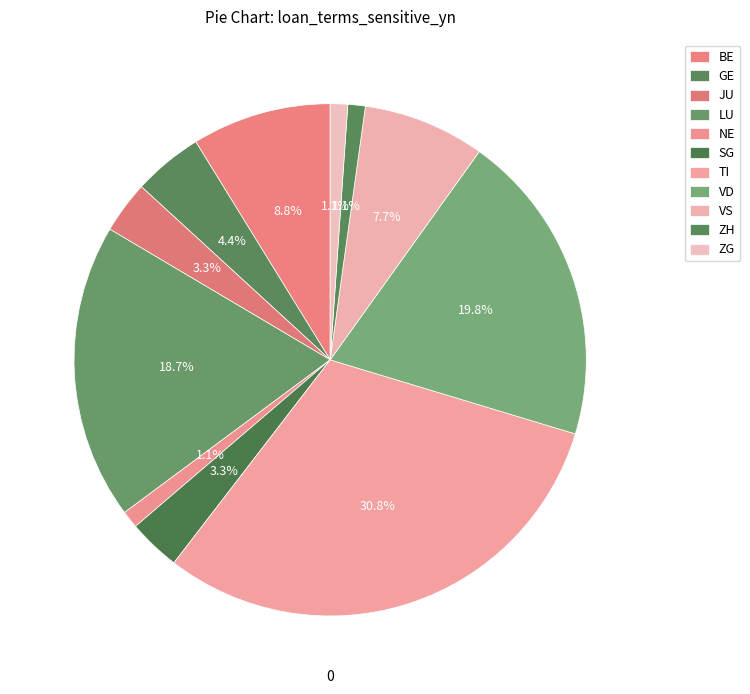

Does any single category account for the majority?

No